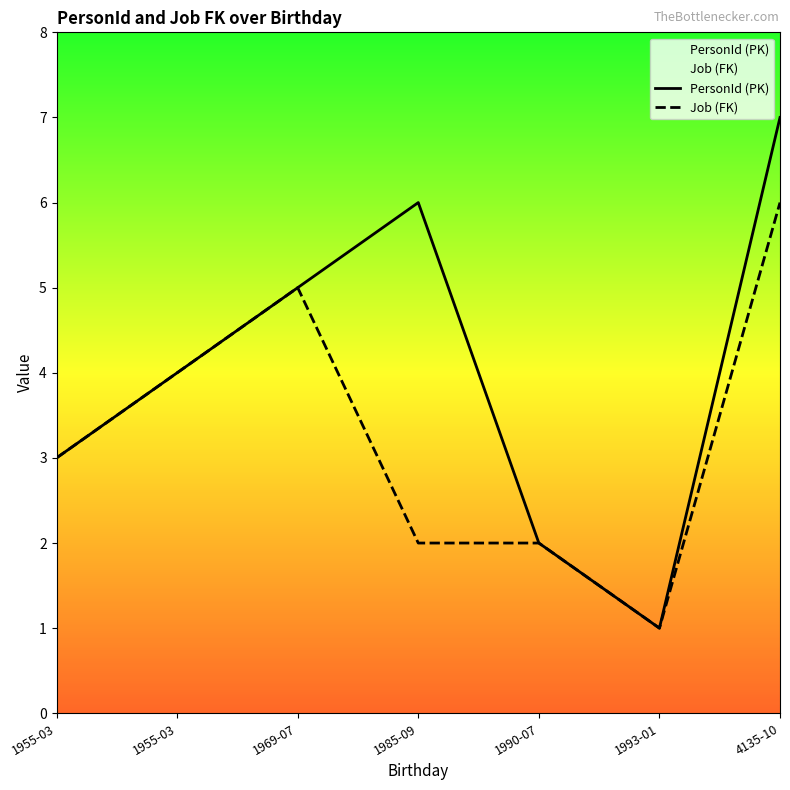

The value of PersonId (PK) at 1990-07 is 2. True or false?

True